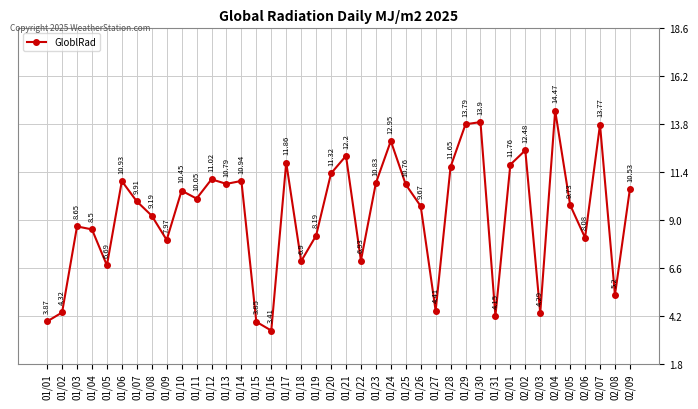

What is the approximate value at 01/17?

11.9